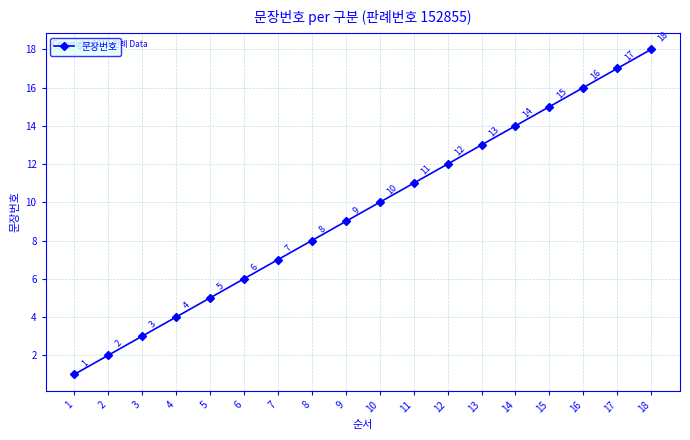

Reading right to left, extract all data points from this chart.

18=18	17=17	16=16	15=15	14=14	13=13	12=12	11=11	10=10	9=9	8=8	7=7	6=6	5=5	4=4	3=3	2=2	1=1